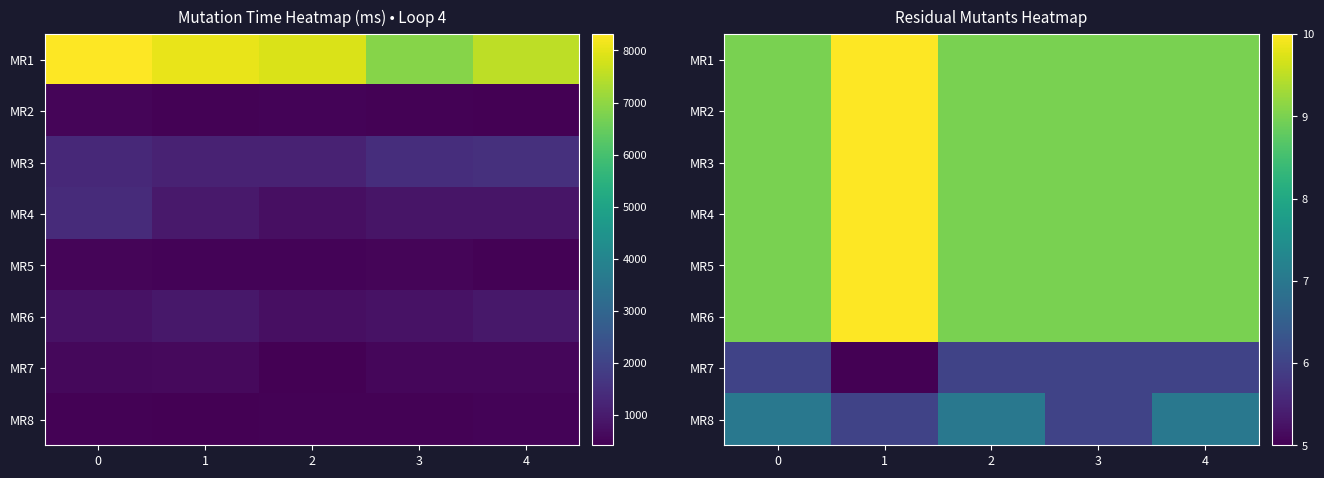

What is the difference between the maximum and minimum values in the MR1 series?

1